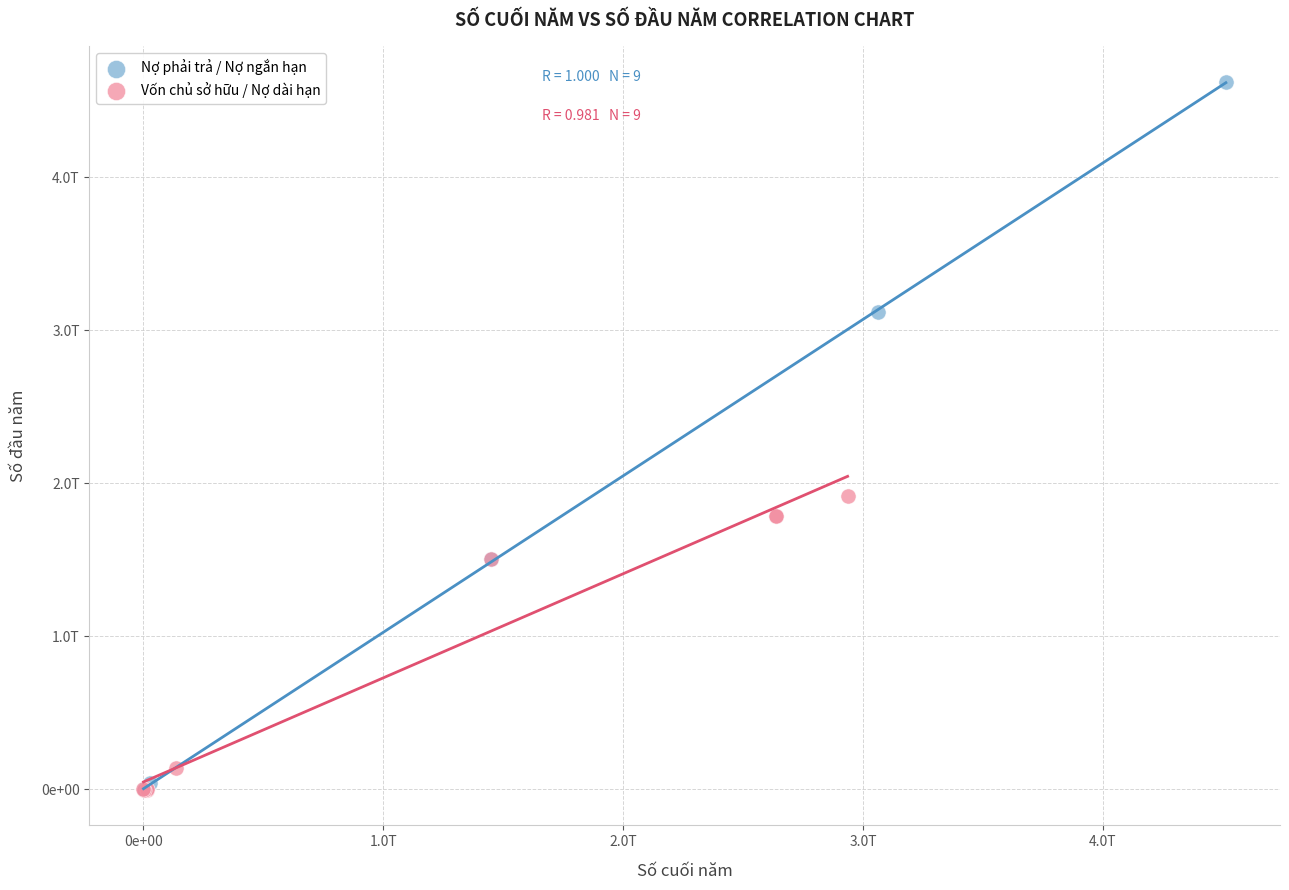

Which series contains the highest Y value?

Nợ phải trả / Nợ ngắn hạn